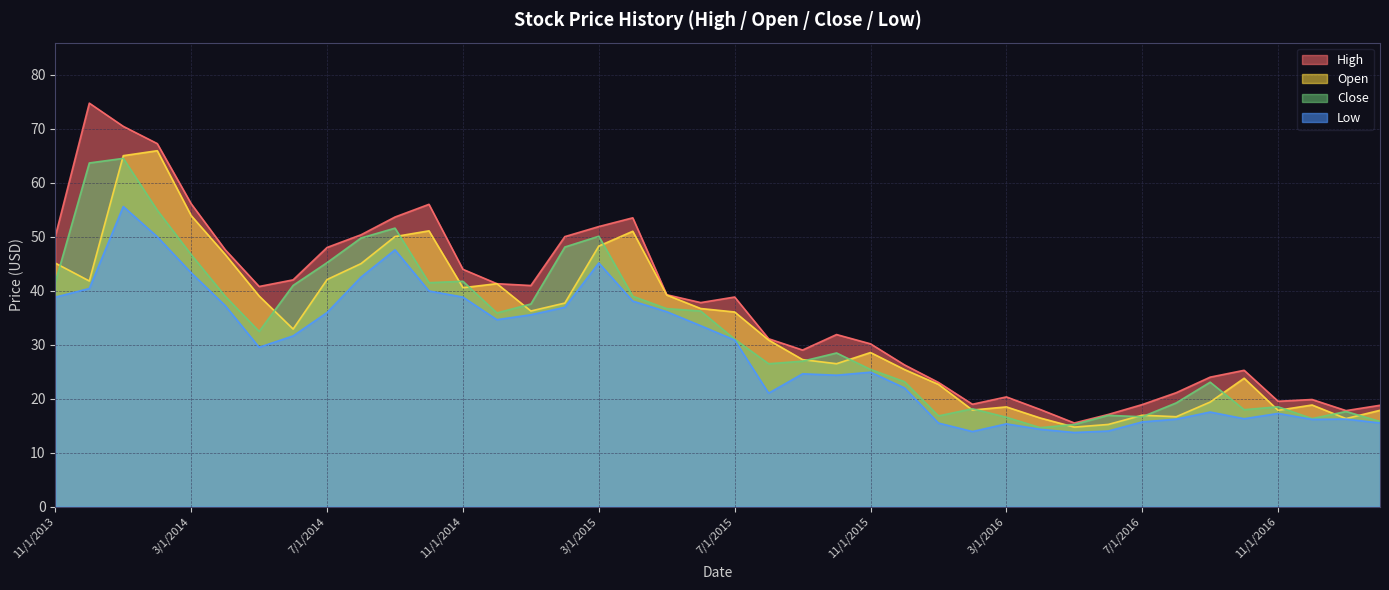

Where do Open and Close first cross each other?

11/1/2013 and 12/1/2013